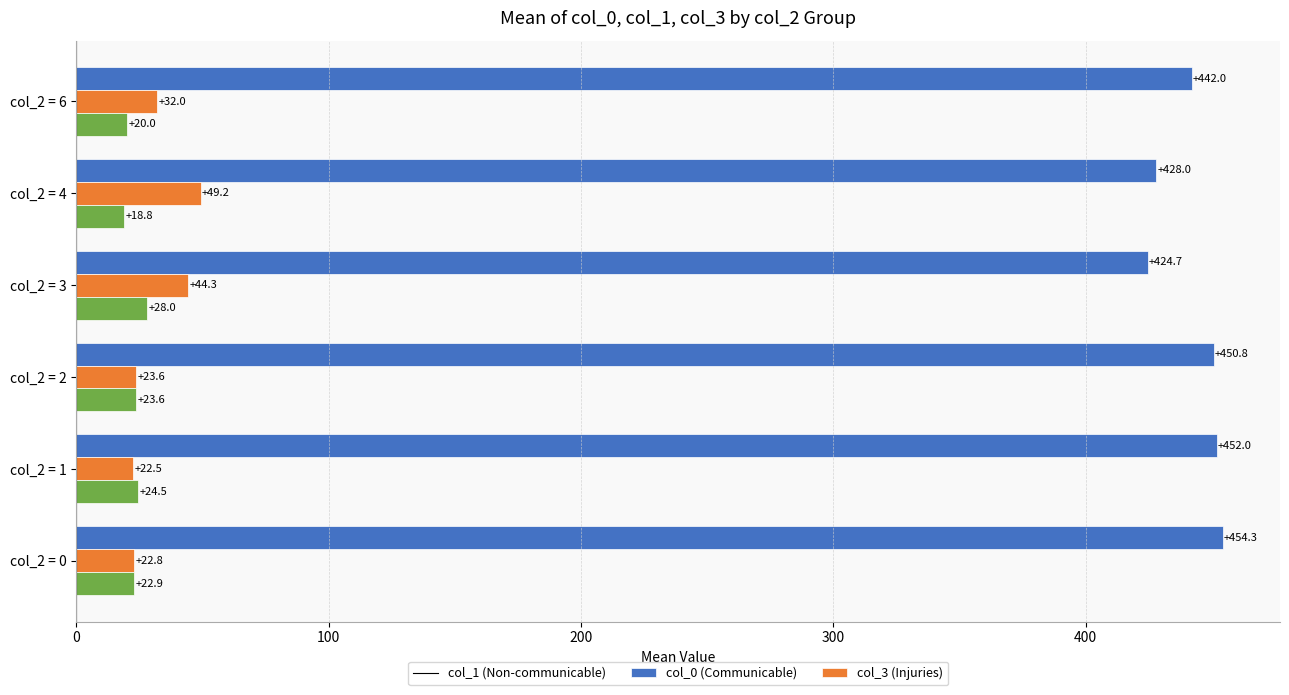

What is the difference between the highest and lowest values at col_2 = 3?

396.7